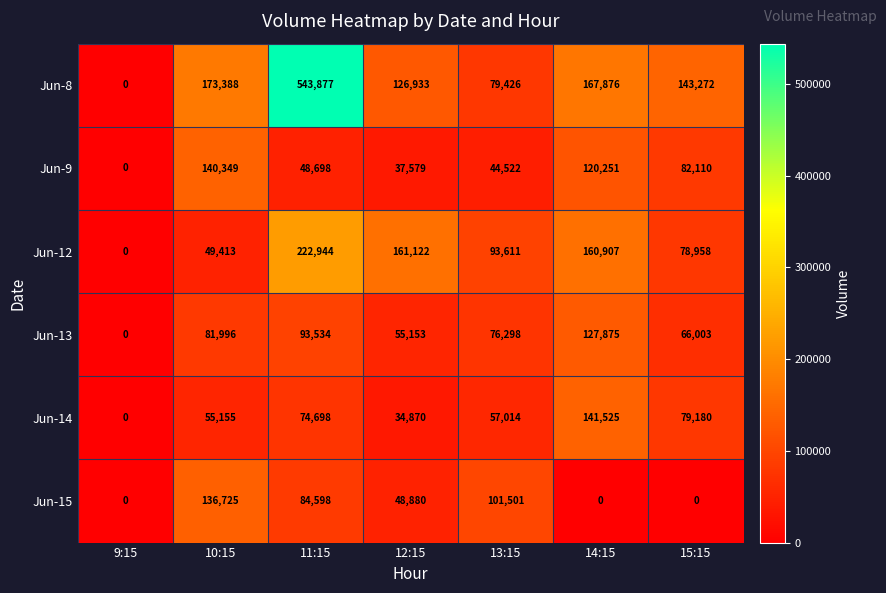

What is the spread (max minus min) of values at 11:15?

495179